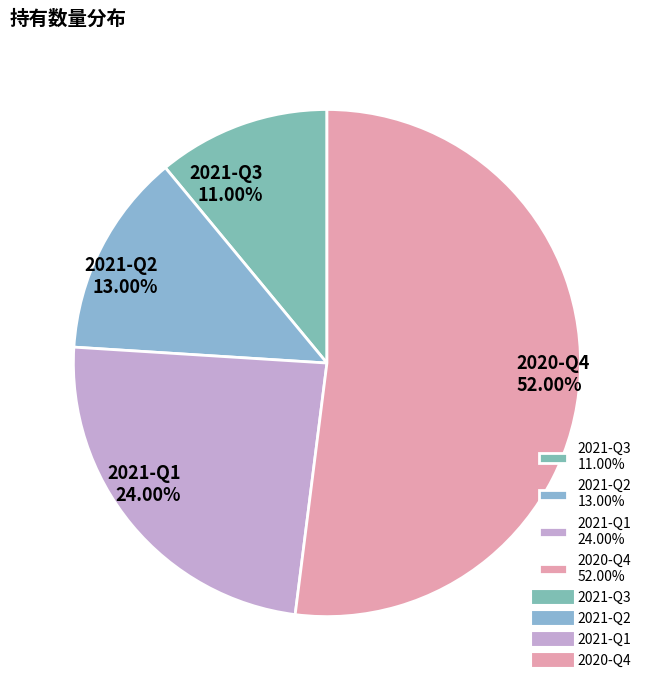

Between 2021-Q3 11.00% and 2021-Q1 24.00%, which is larger?

2021-Q1 24.00%